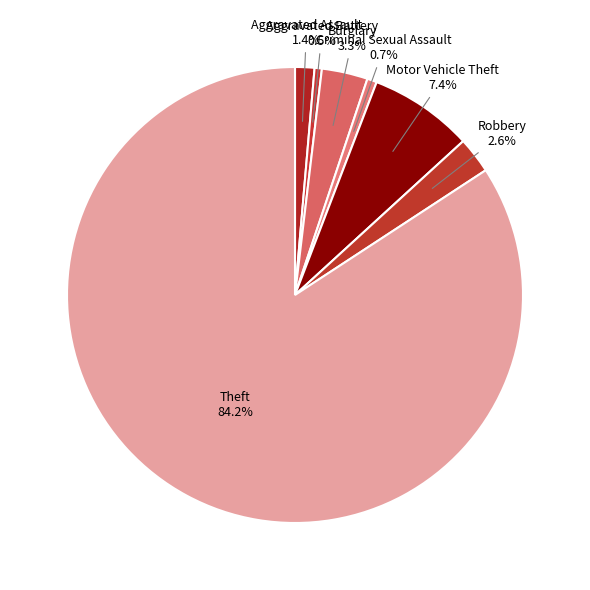

Approximately how many times larger is the value at Burglary compared to Aggravated Assault?

2.4